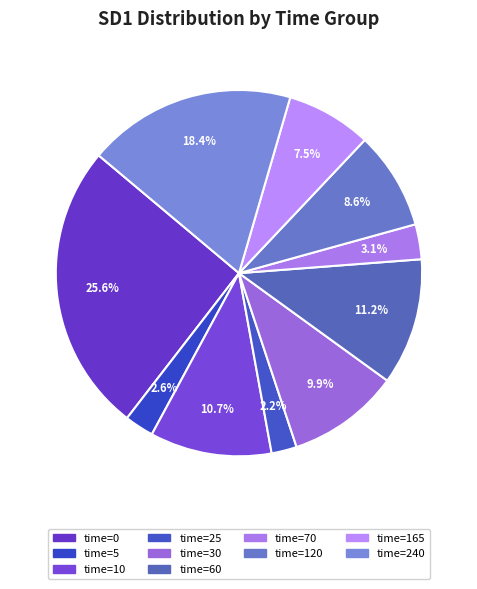

How many segments does this pie chart have?

10